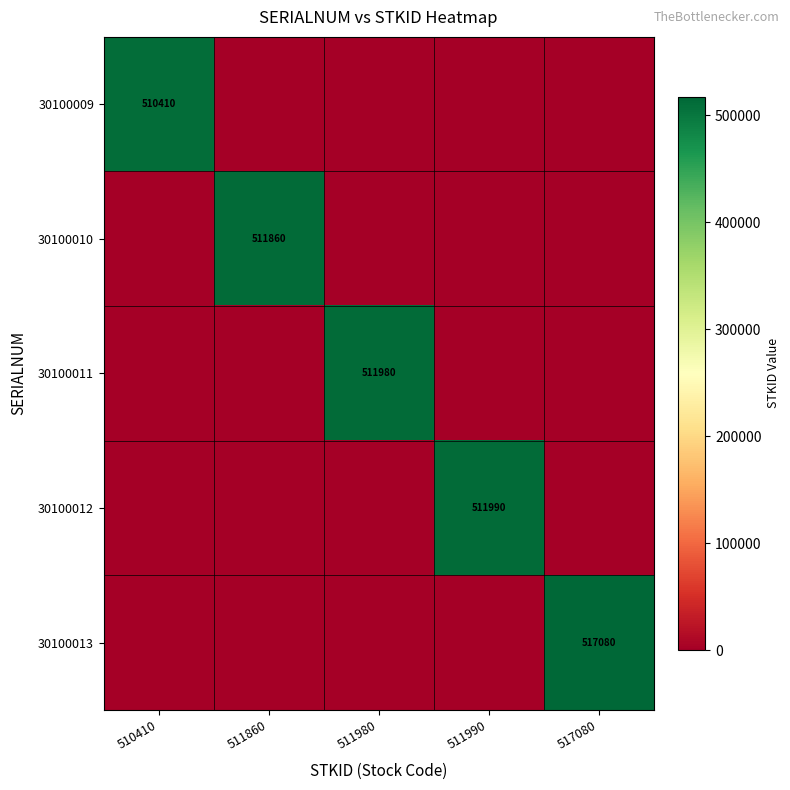

The value of 30100012 at 511990 is 511990. True or false?

True